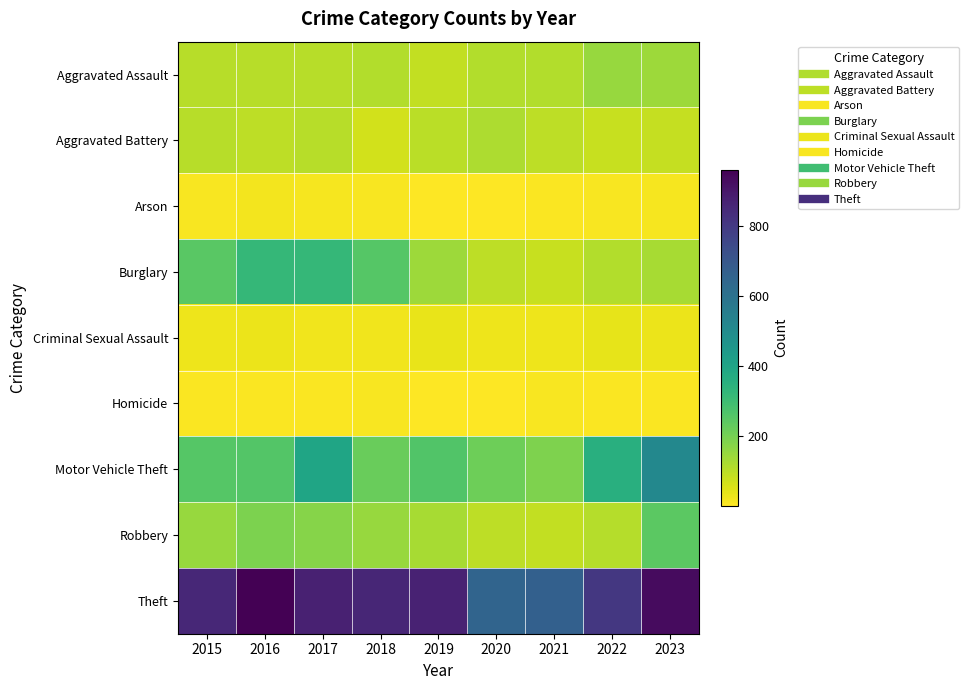

Which series has the largest total across all categories?

Theft